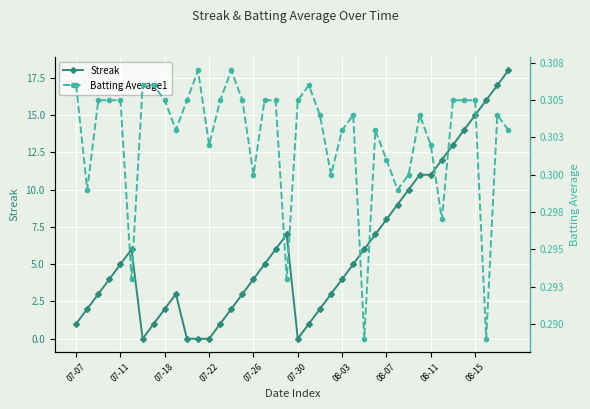

What is the average value of the Batting Average1 series?

0.3